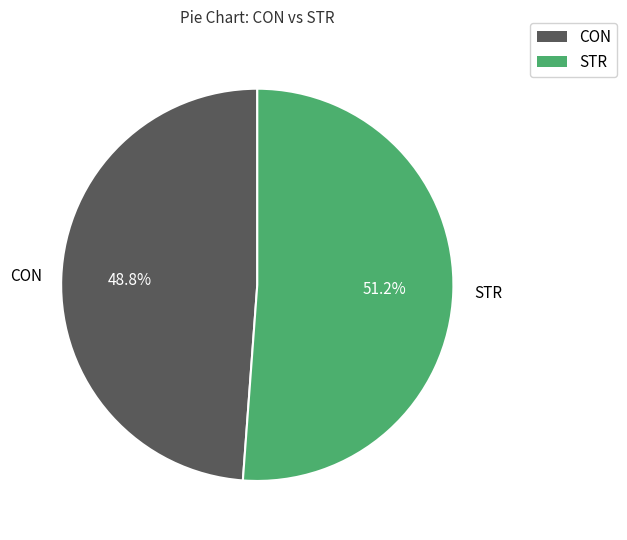

Between STR and CON, which is larger?

STR